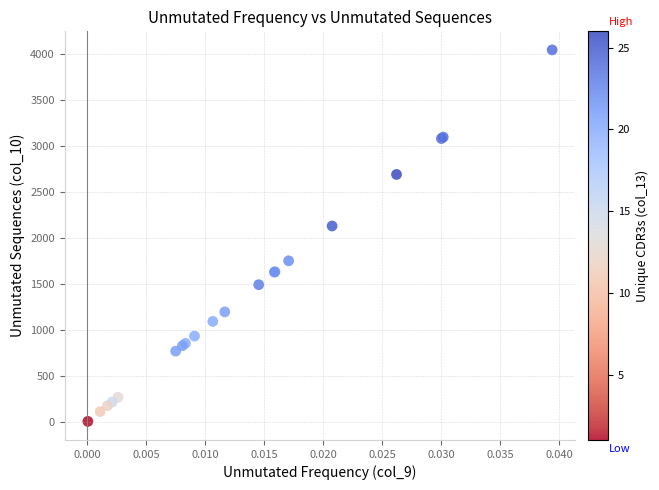

What Y value in the scatter plot is closest to 2027?

2132